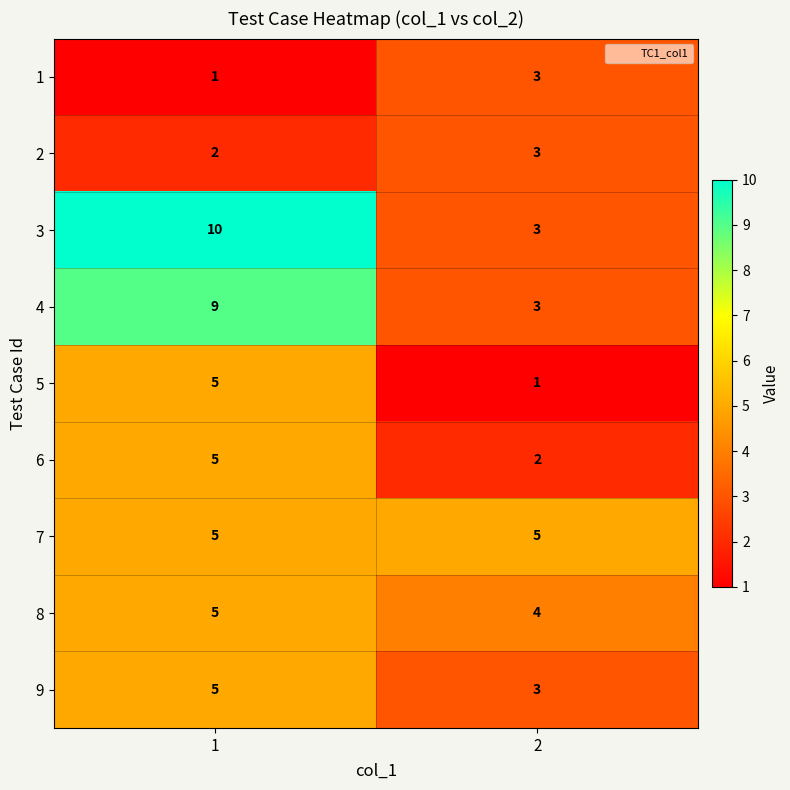

What is the spread (max minus min) of values at 1?

9